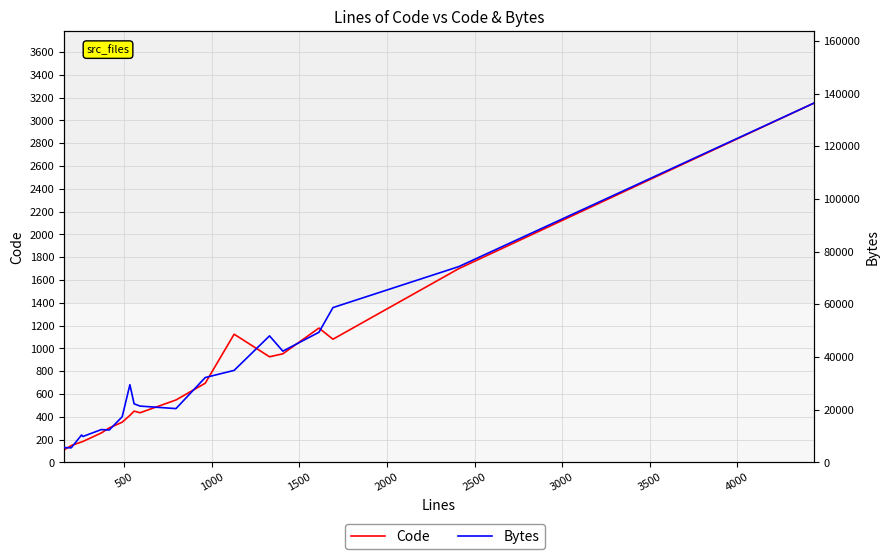

How many values in the Bytes series exceed 22264?

9